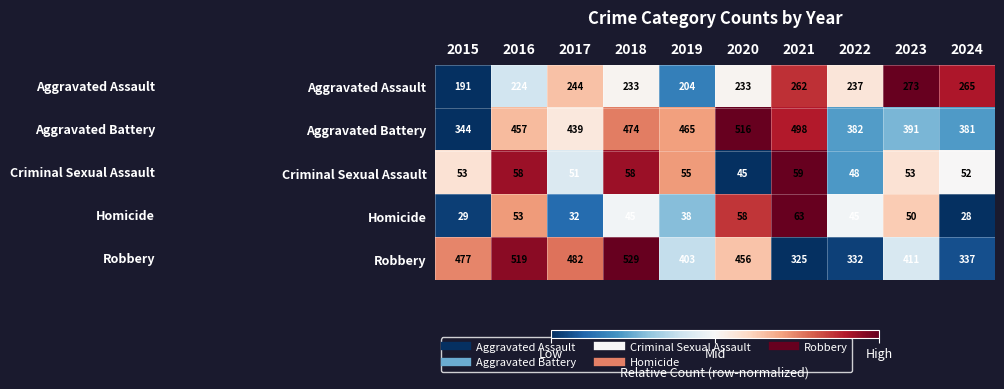

Rank the series at 2022 from highest to lowest value.

Aggravated Battery, Robbery, Aggravated Assault, Criminal Sexual Assault, Homicide